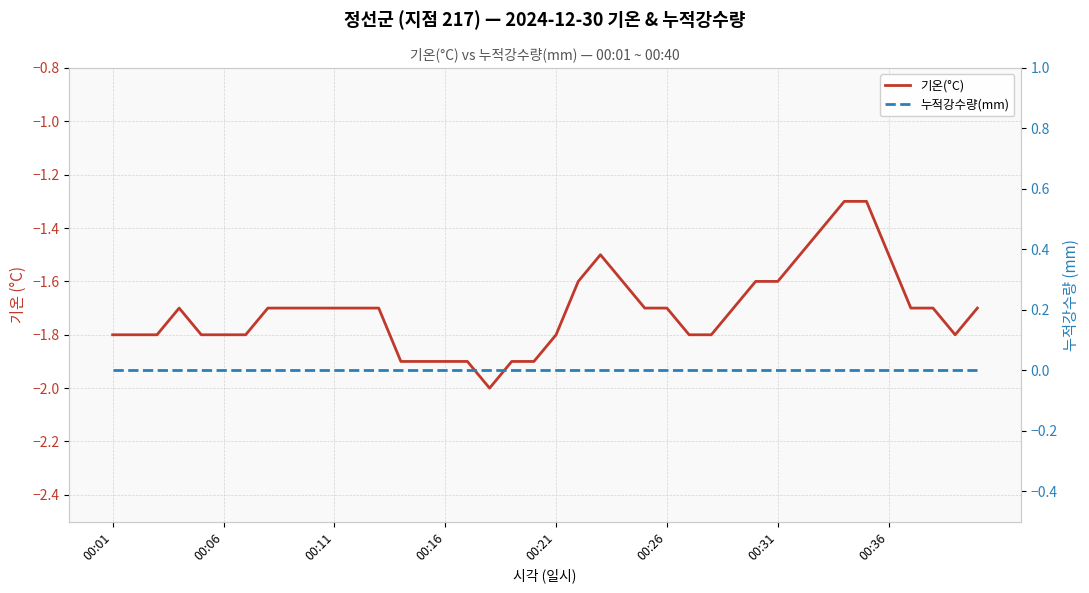

True or false: 기온(°C) has more than 0 interior local peaks.

True